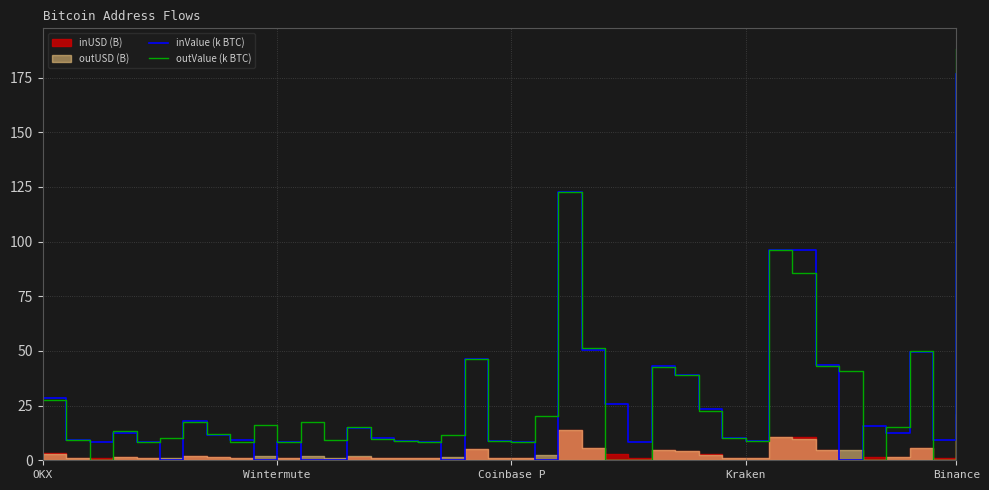

Is the value of outValue (k BTC) at OKX greater than the value of inValue (k BTC) at 31?

No